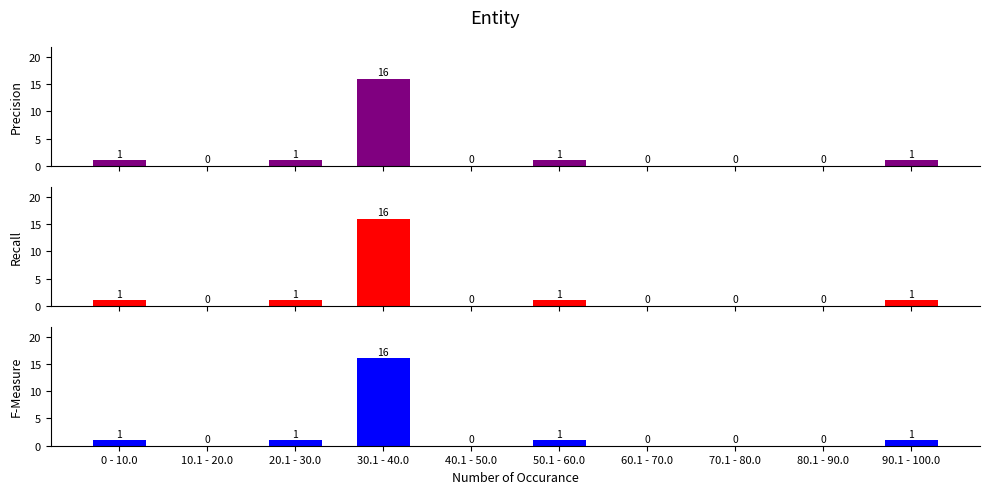

What is the sum of all Precision values?

20